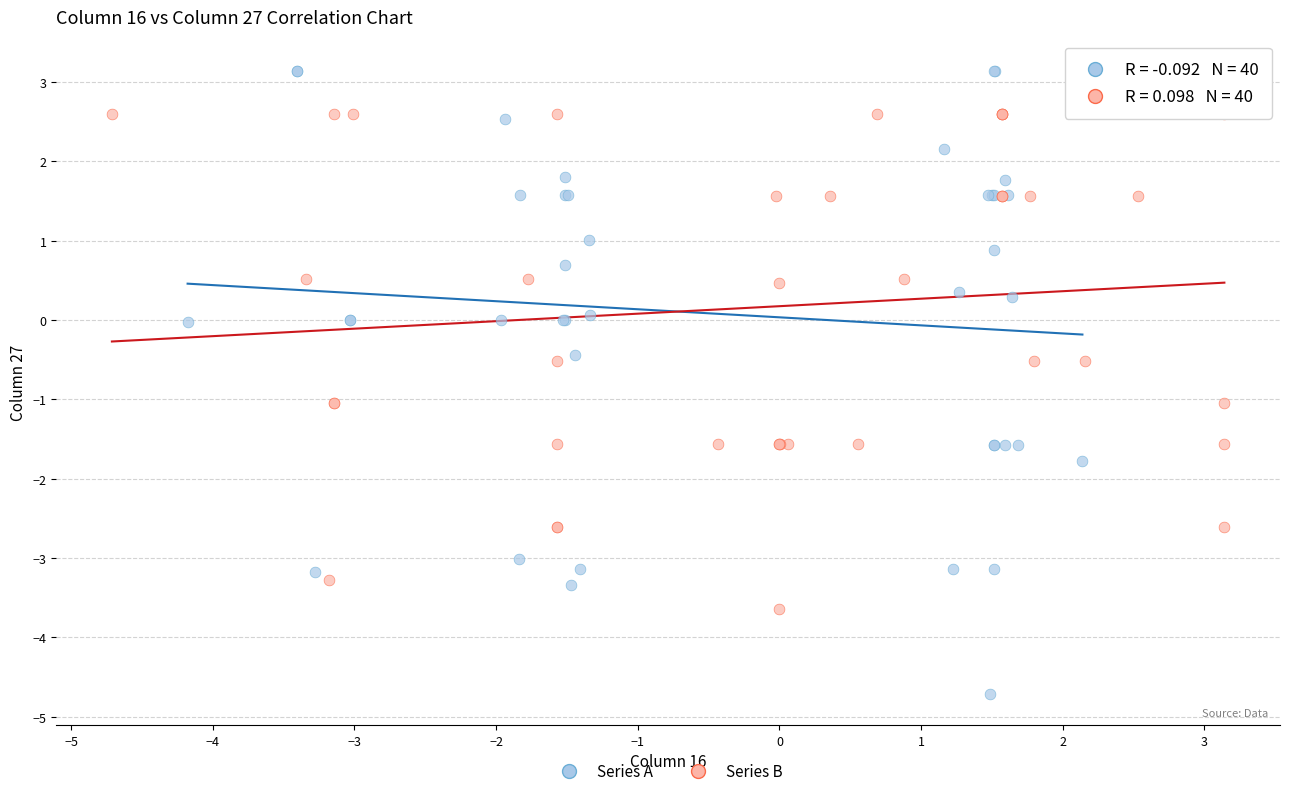

What are all the series names shown in the legend?

Series A, Series B